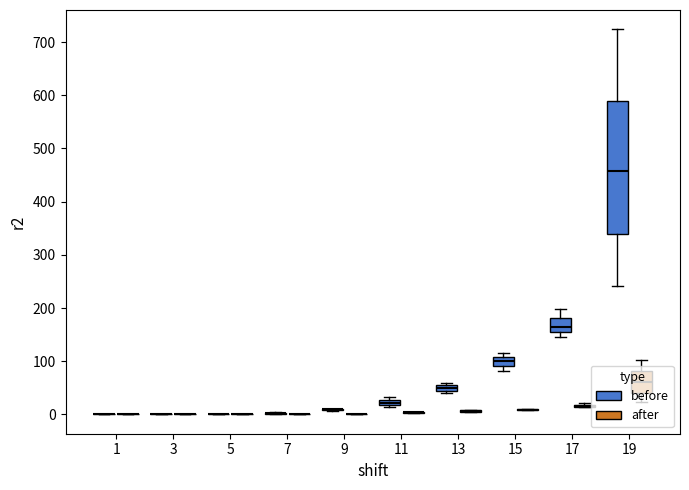

The GR series shows 10 at 8. True or false?

False